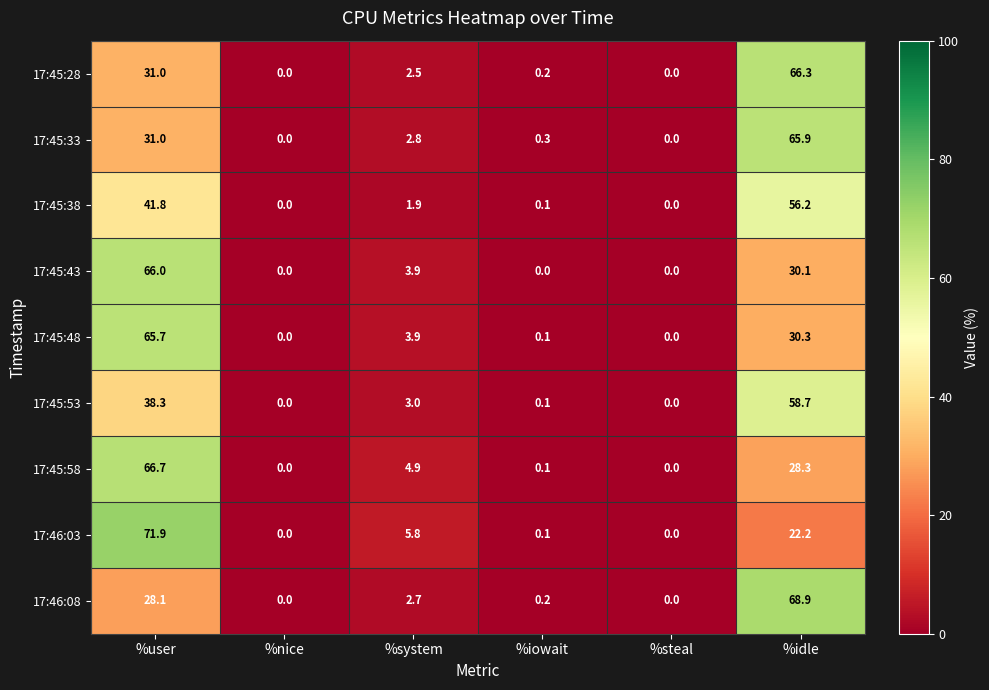

List the series in order of their peak value, lowest first.

17:45:38, 17:45:53, 17:45:48, 17:45:33, 17:45:43, 17:45:28, 17:45:58, 17:46:08, 17:46:03